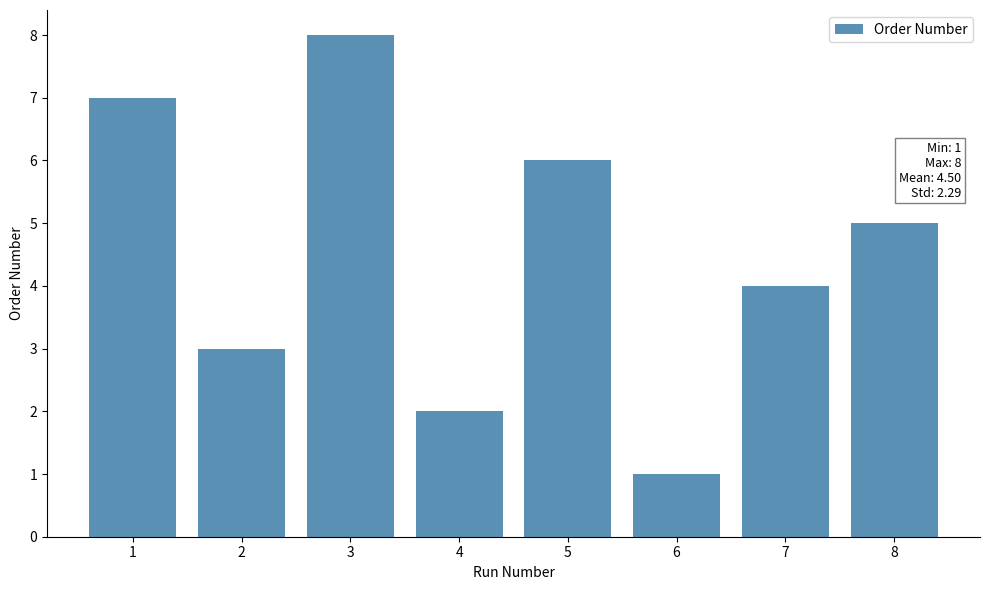

Where does the data first go above 5?

1